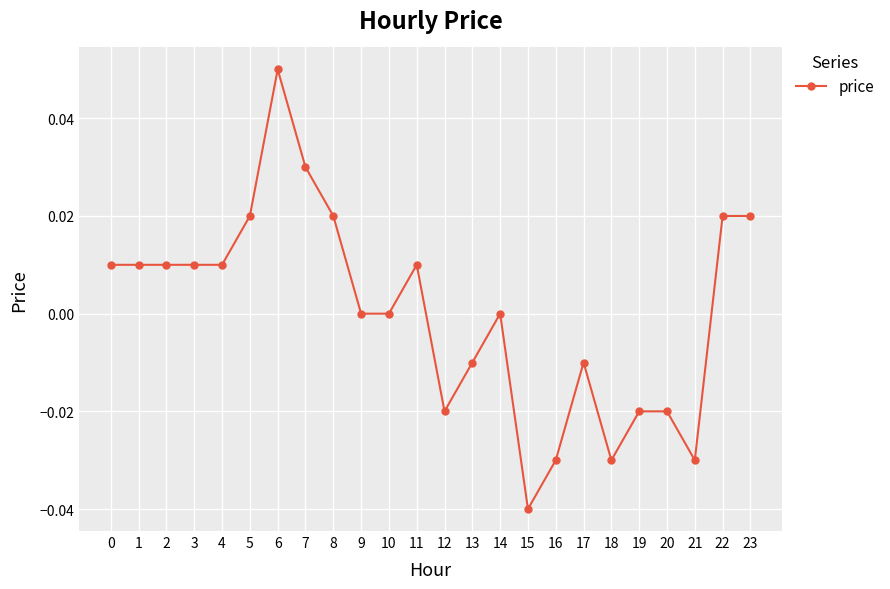

The chart shows a value of 0.0 at 6. True or false?

False